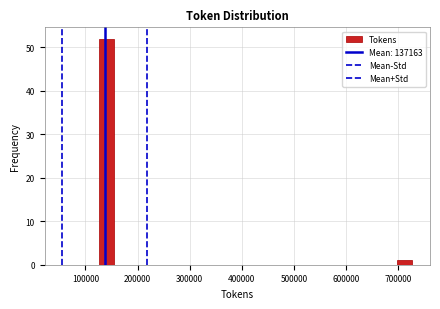

Around what value on the x-axis is the tallest bar? Give the approximate position of its centre, as read against the axis.

140000